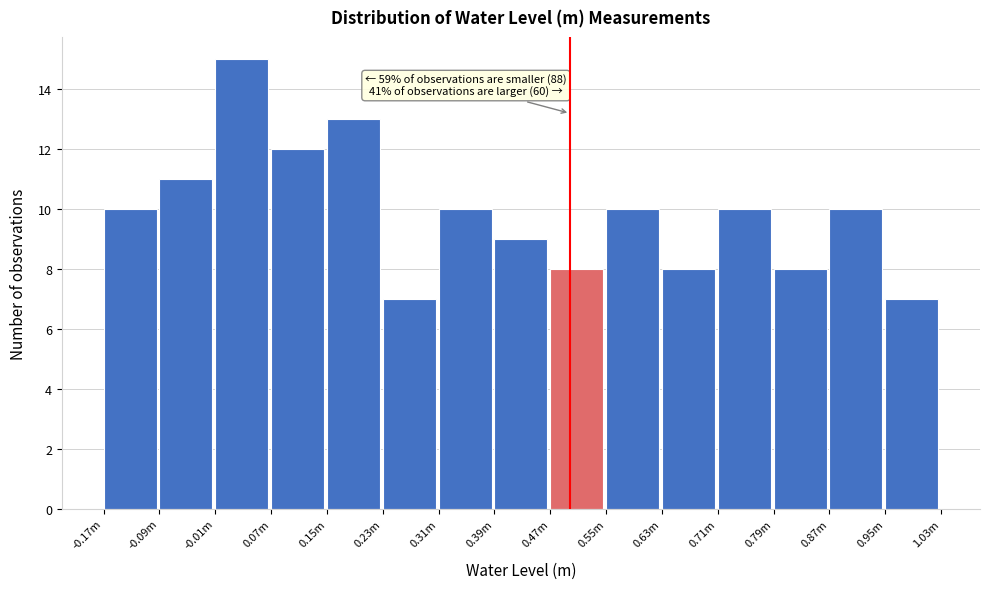

Reading left to right, list all the values displayed in this chart.

10	11	15	12	13	7	10	9	8	10	8	10	8	10	7